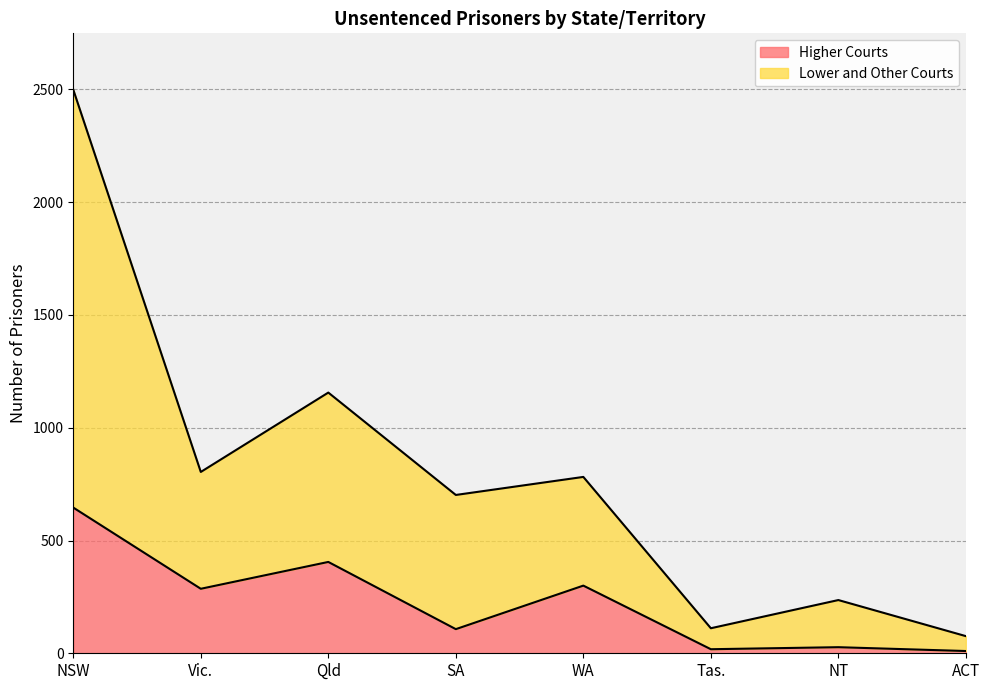

Which category has the highest value in the Higher Courts series?

NSW